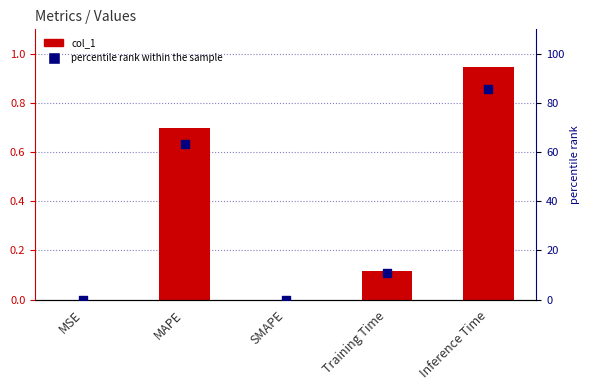

Is the value of col_1 at Inference Time greater than the value of percentile rank within the sample at MSE?

Yes